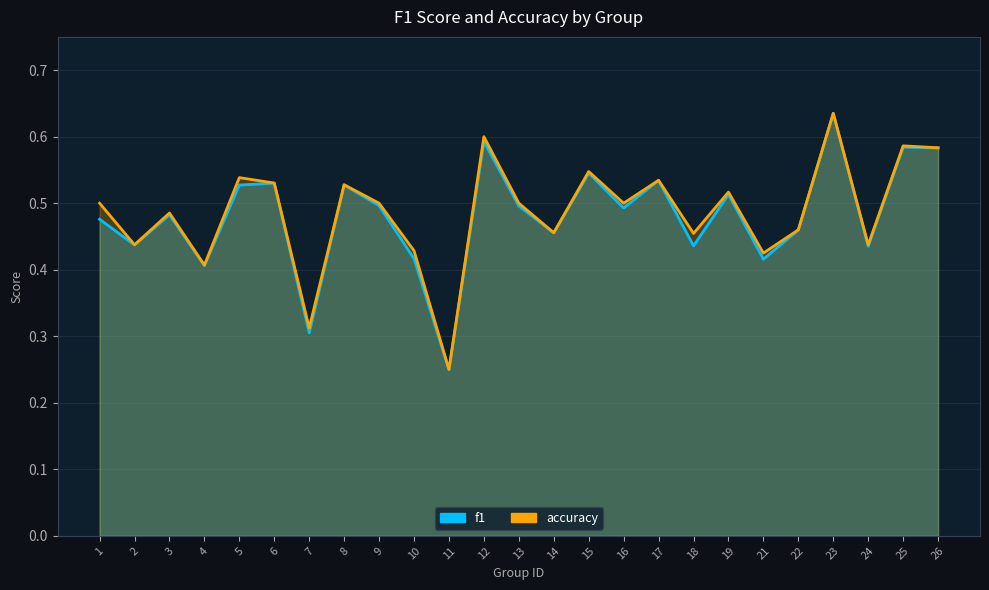

List the series in order of their peak value, lowest first.

f1, accuracy